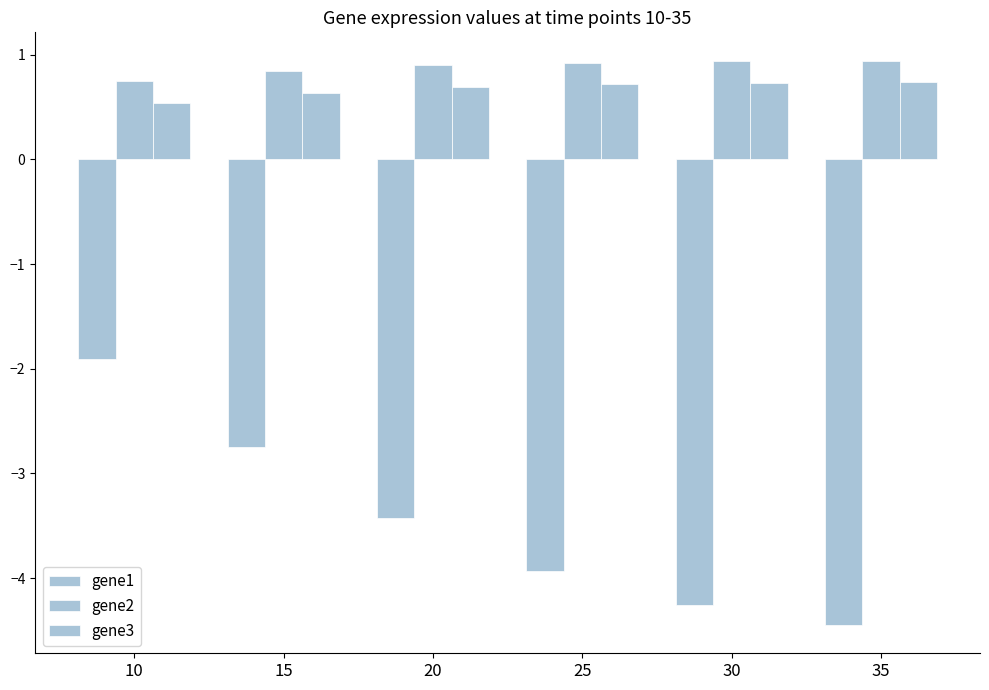

The value of gene2 at 25 is 1.3. True or false?

False